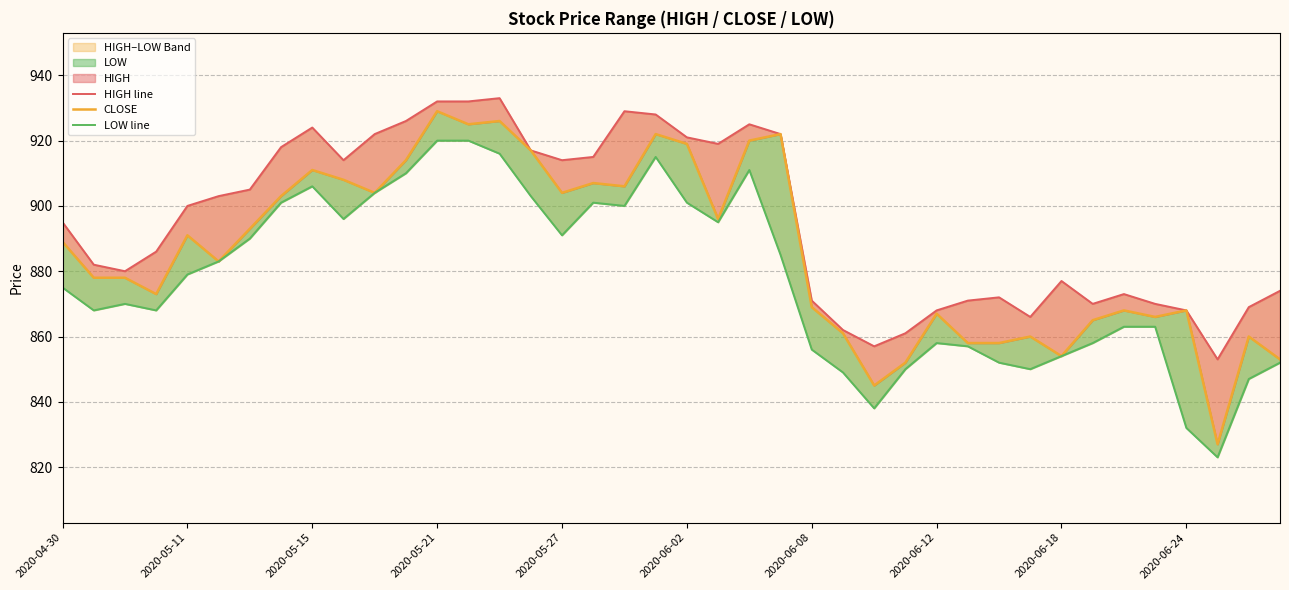

Count the number of categories in the chart.

40